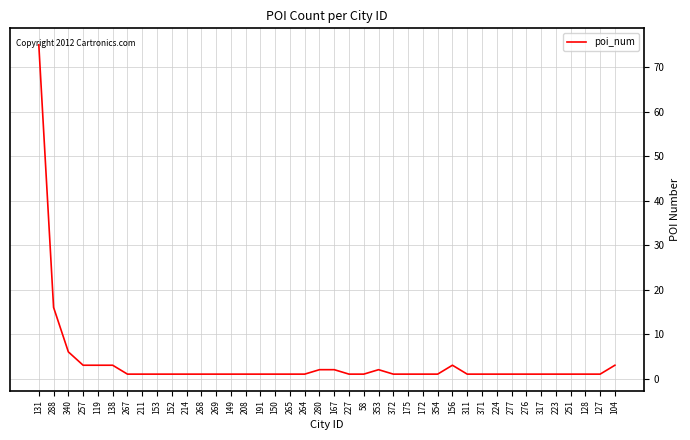

What is the change in value from 149 to 156?

+2